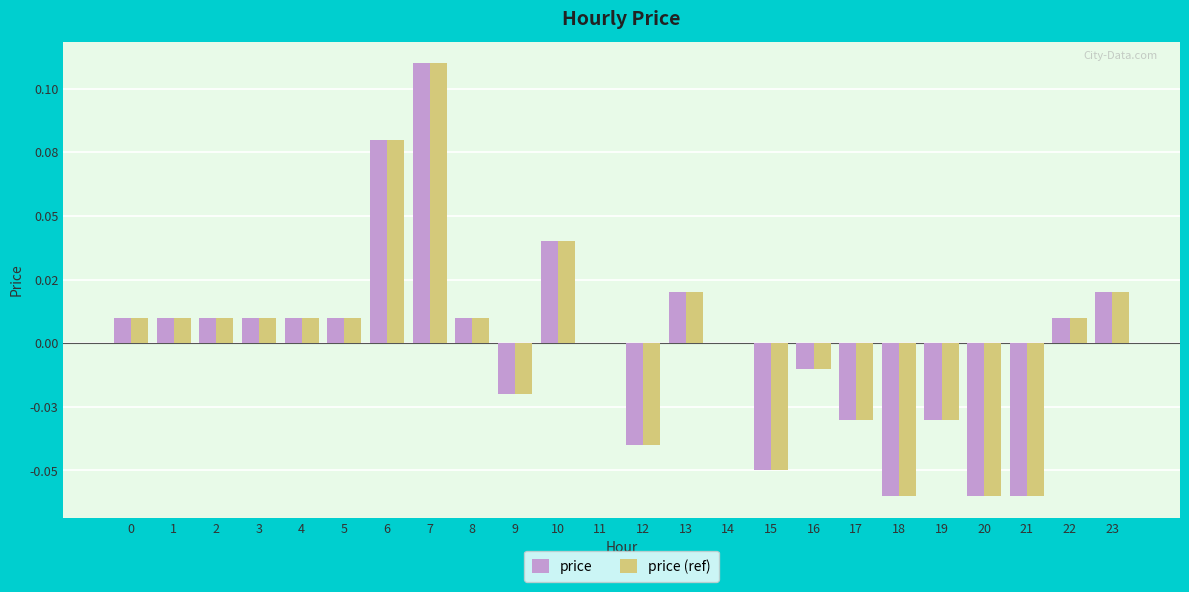

At which label does price (ref) reach its peak?

7